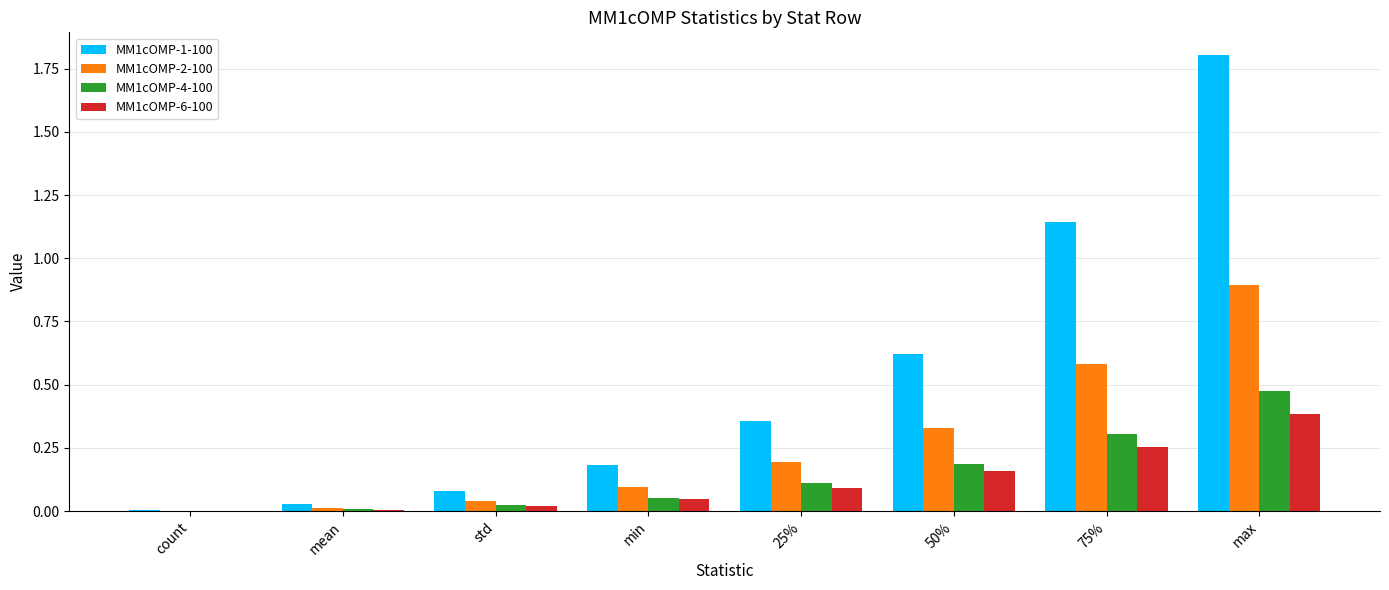

True or false: MM1cOMP-2-100 has a value of 0.5 at max.

False